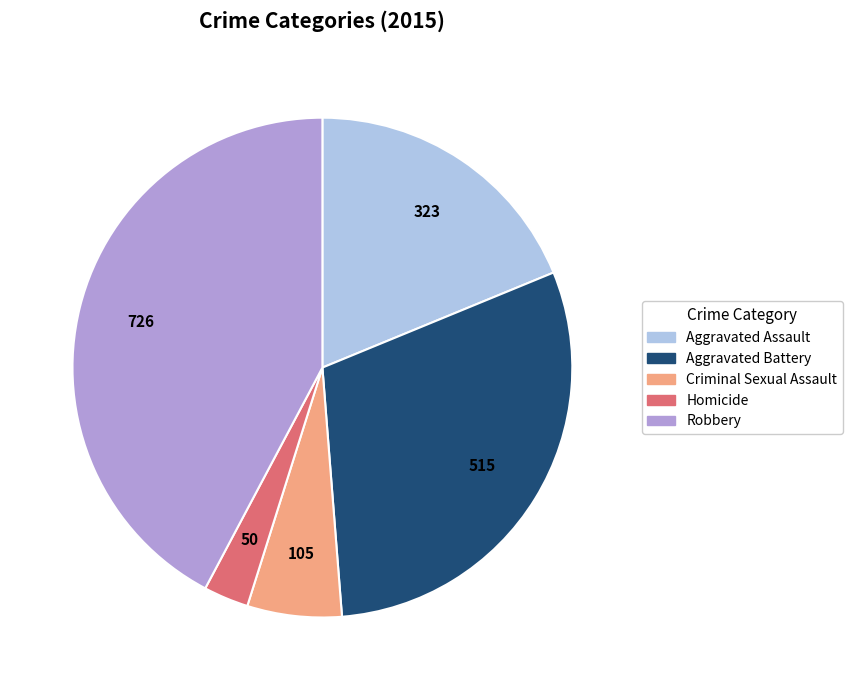

Which slice is the largest?

Robbery